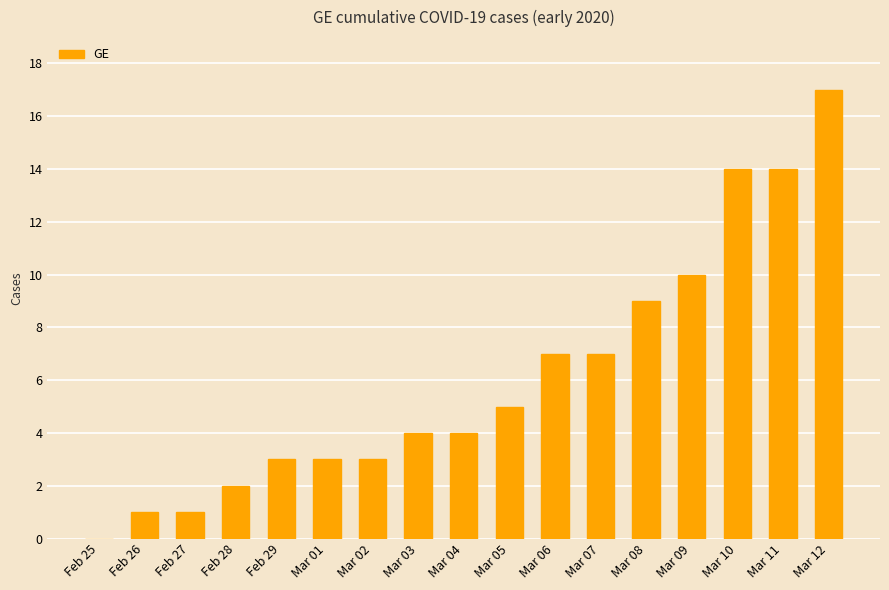

What is the sum of the values at Mar 03 and Feb 27?

5